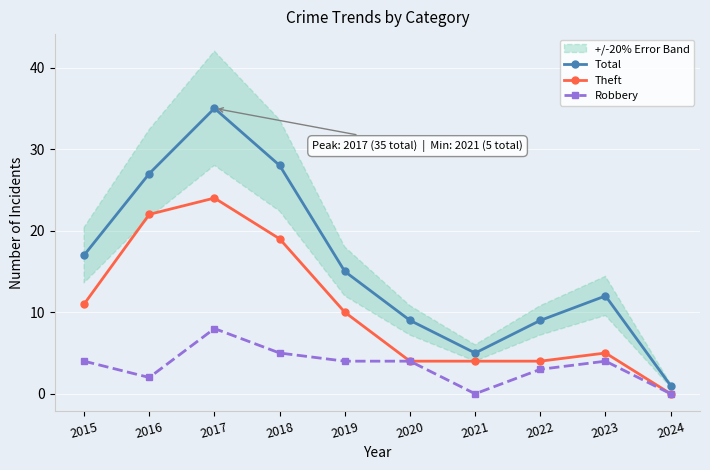

What is the maximum value shown in the chart?

35